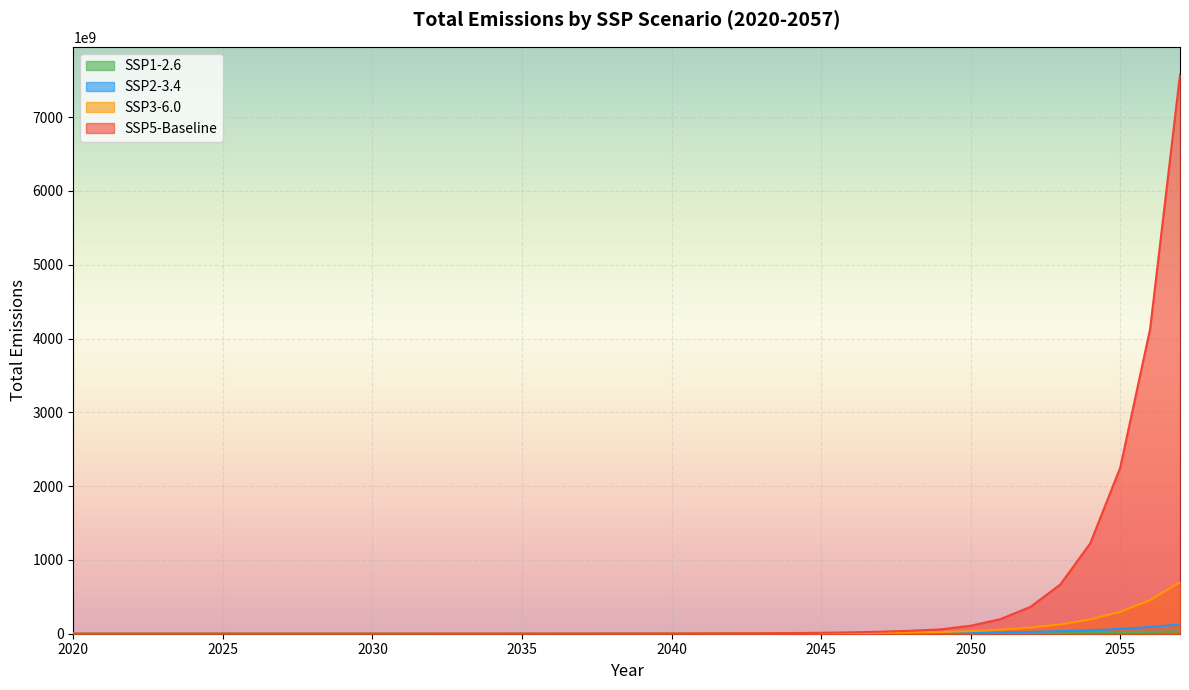

Read the SSP1-2.6 value at 2023.

186480351.7